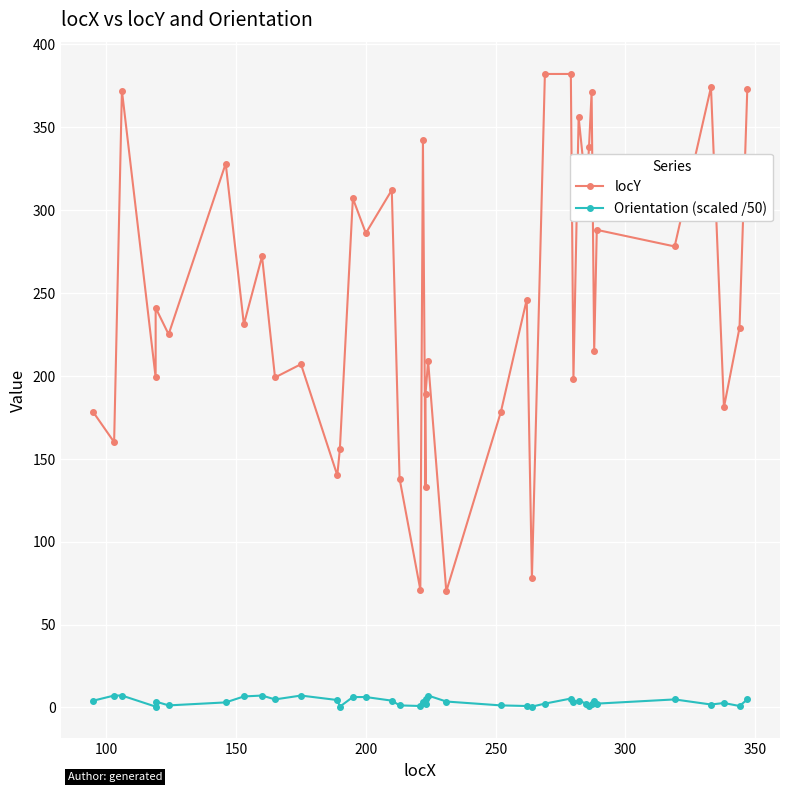

Which series has the largest range (max minus min)?

locY